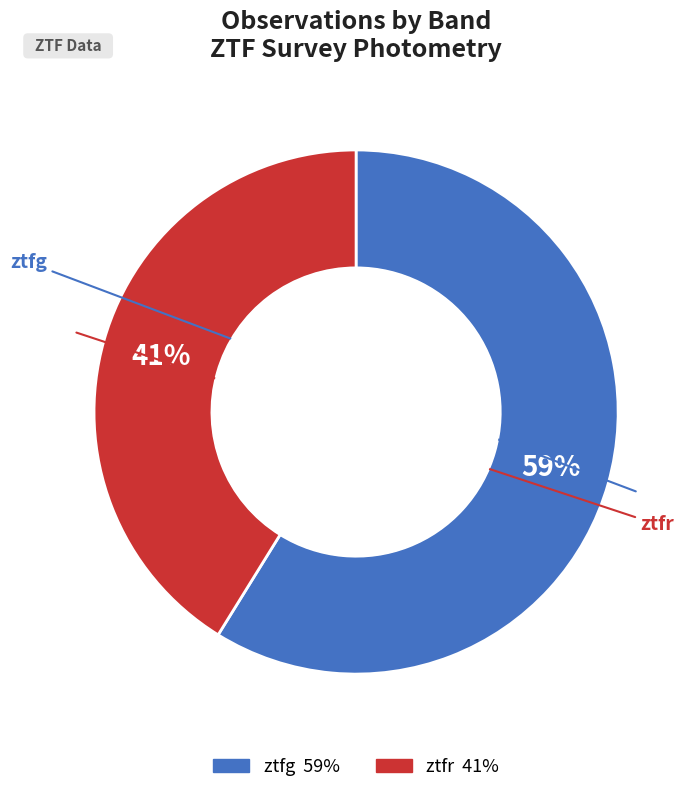

Is there a majority slice in this chart?

Yes